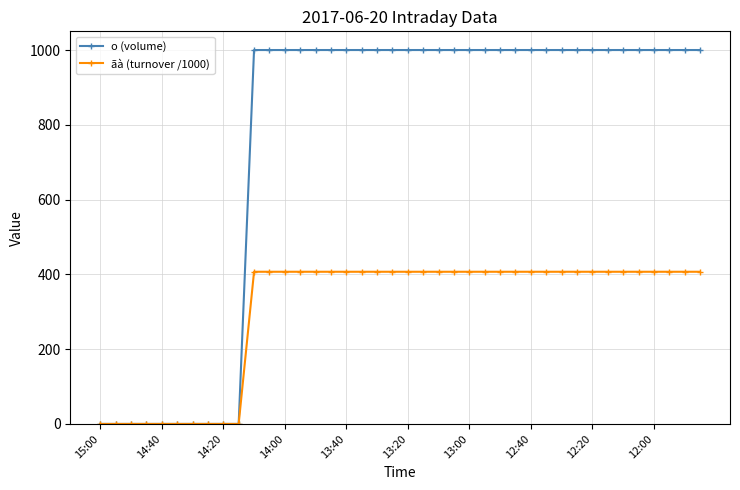

Which series has the largest range (max minus min)?

o (volume)